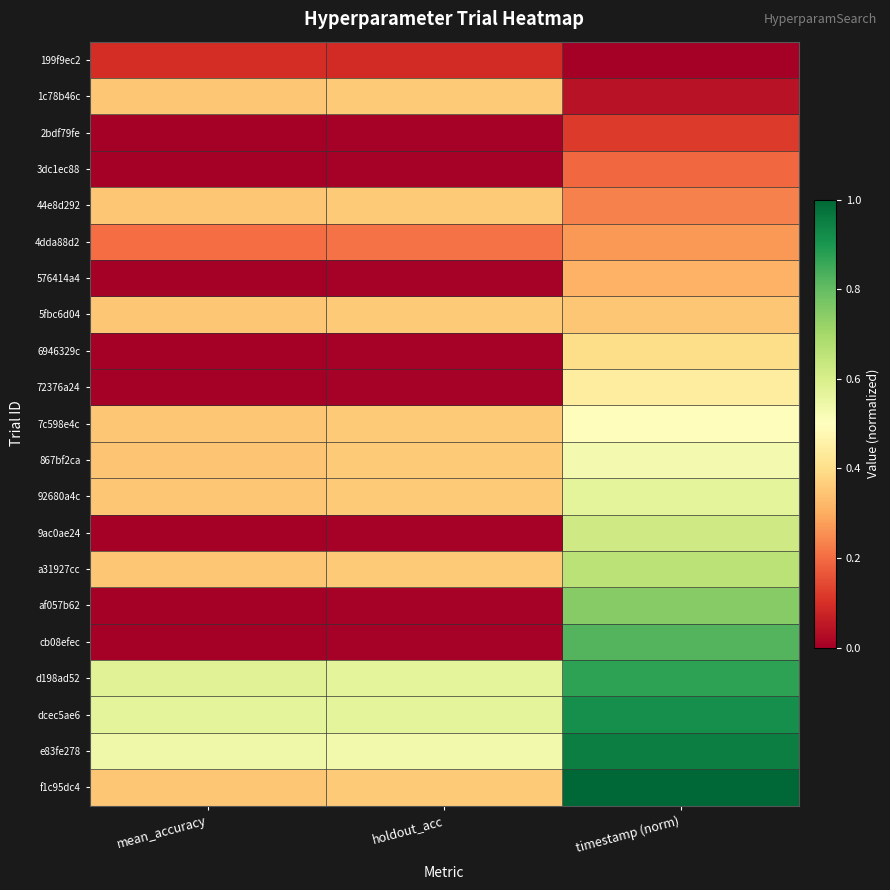

Reading right to left, extract all data points from this chart.

199f9ec2: timestamp (norm)=0.0	holdout_acc=0.1	mean_accuracy=0.1
1c78b46c: timestamp (norm)=0.0	holdout_acc=0.4	mean_accuracy=0.3
2bdf79fe: timestamp (norm)=0.1	holdout_acc=0.0	mean_accuracy=0.0
3dc1ec88: timestamp (norm)=0.2	holdout_acc=0.0	mean_accuracy=0.0
44e8d292: timestamp (norm)=0.2	holdout_acc=0.4	mean_accuracy=0.3
4dda88d2: timestamp (norm)=0.3	holdout_acc=0.2	mean_accuracy=0.2
576414a4: timestamp (norm)=0.3	holdout_acc=0.0	mean_accuracy=0.0
5fbc6d04: timestamp (norm)=0.4	holdout_acc=0.4	mean_accuracy=0.3
6946329c: timestamp (norm)=0.4	holdout_acc=0.0	mean_accuracy=0.0
72376a24: timestamp (norm)=0.4	holdout_acc=0.0	mean_accuracy=0.0
7c598e4c: timestamp (norm)=0.5	holdout_acc=0.4	mean_accuracy=0.3
867bf2ca: timestamp (norm)=0.5	holdout_acc=0.4	mean_accuracy=0.3
92680a4c: timestamp (norm)=0.6	holdout_acc=0.4	mean_accuracy=0.3
9ac0ae24: timestamp (norm)=0.6	holdout_acc=0.0	mean_accuracy=0.0
a31927cc: timestamp (norm)=0.7	holdout_acc=0.4	mean_accuracy=0.3
af057b62: timestamp (norm)=0.7	holdout_acc=0.0	mean_accuracy=0.0
cb08efec: timestamp (norm)=0.8	holdout_acc=0.0	mean_accuracy=0.0
d198ad52: timestamp (norm)=0.9	holdout_acc=0.6	mean_accuracy=0.6
dcec5ae6: timestamp (norm)=0.9	holdout_acc=0.6	mean_accuracy=0.6
e83fe278: timestamp (norm)=1.0	holdout_acc=0.5	mean_accuracy=0.5
f1c95dc4: timestamp (norm)=1.0	holdout_acc=0.4	mean_accuracy=0.3